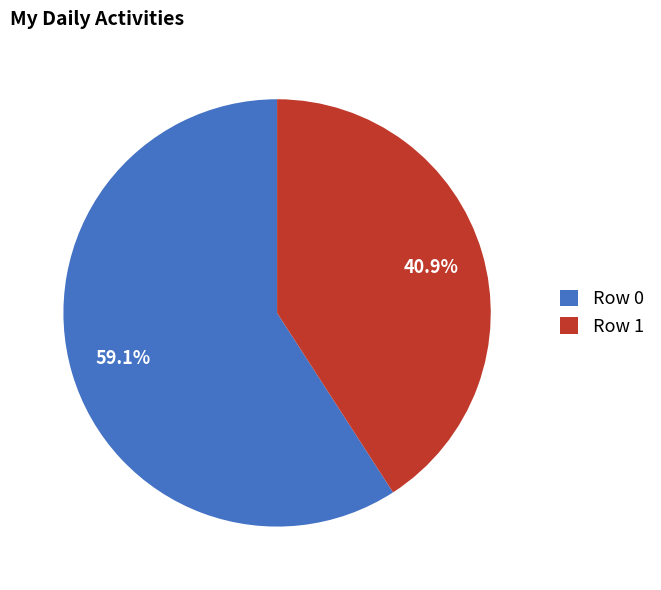

Between Row 1 and Row 0, which is larger?

Row 0